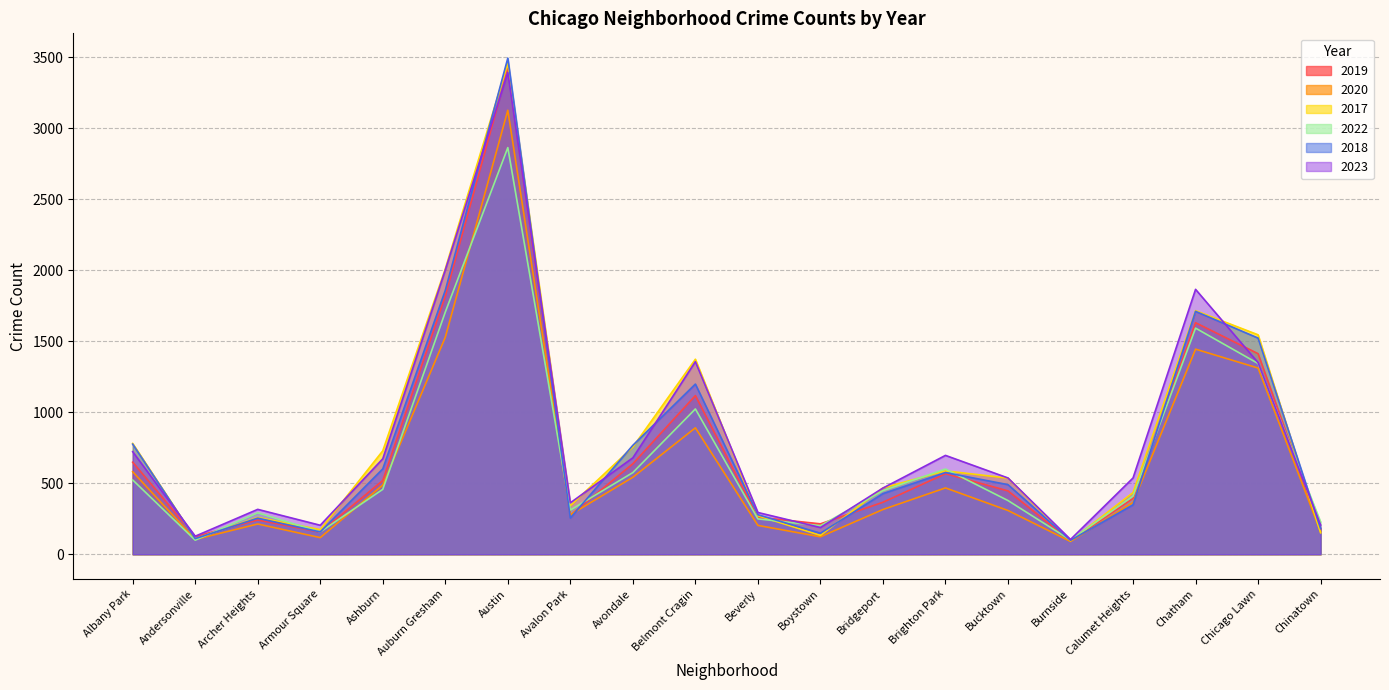

Which series has the largest range (max minus min)?

2018